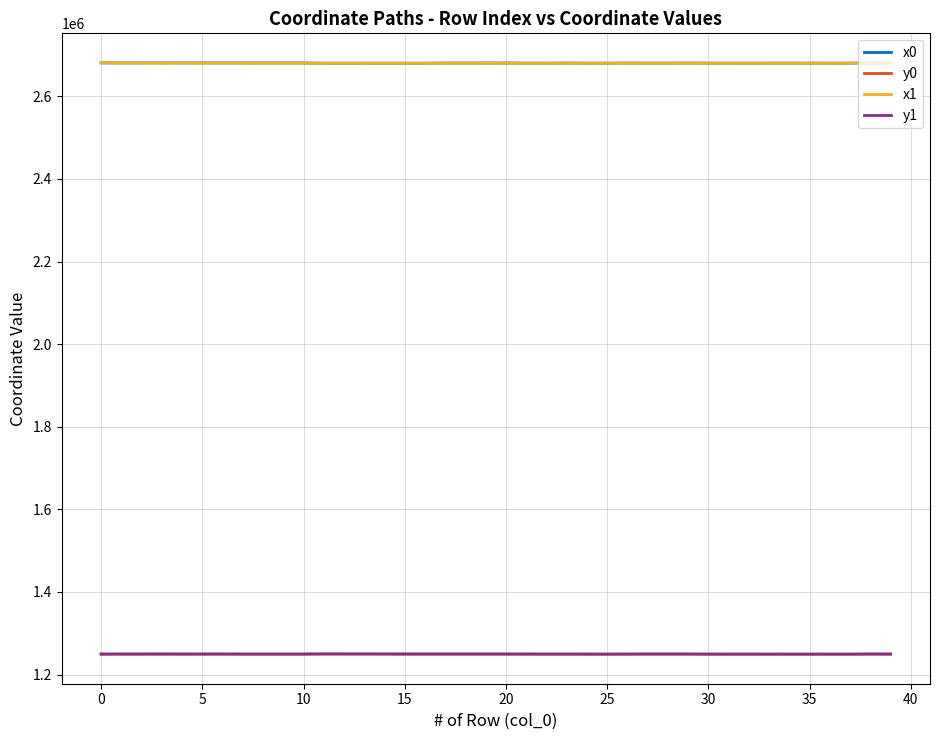

True or false: x0 and y1 cross at least once.

False